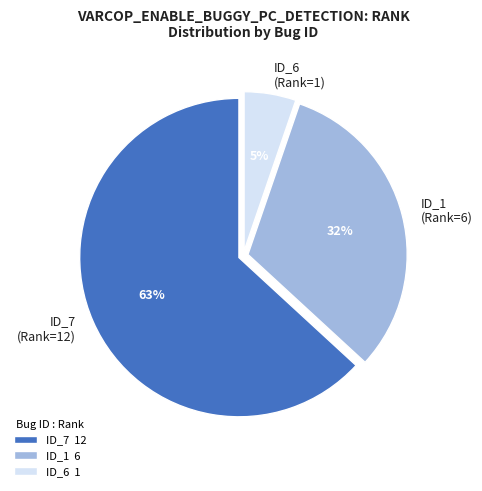

To the nearest percent, what percentage of the pie is ID_6 (Rank=1)?

5%